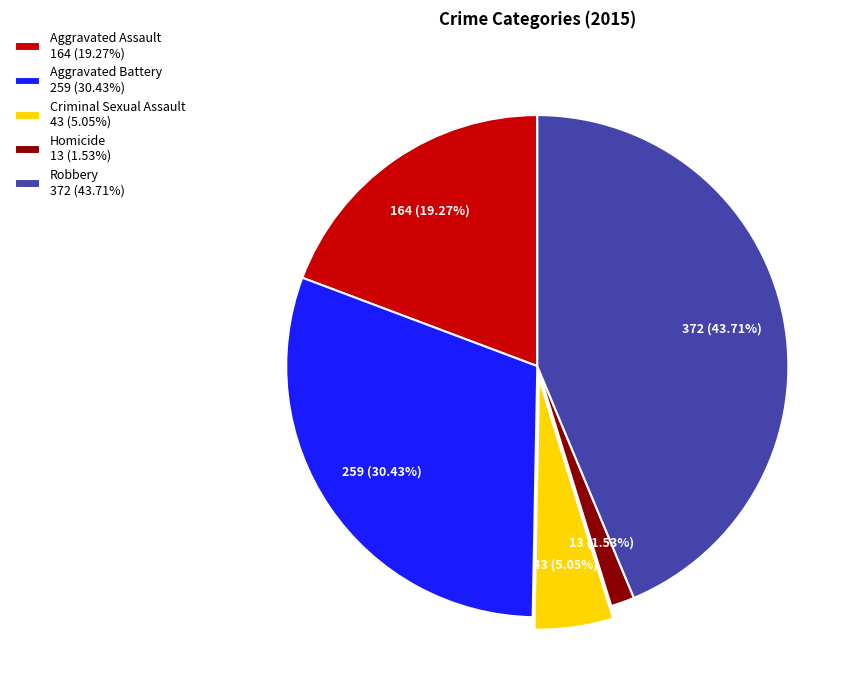

Does any single category account for the majority?

No